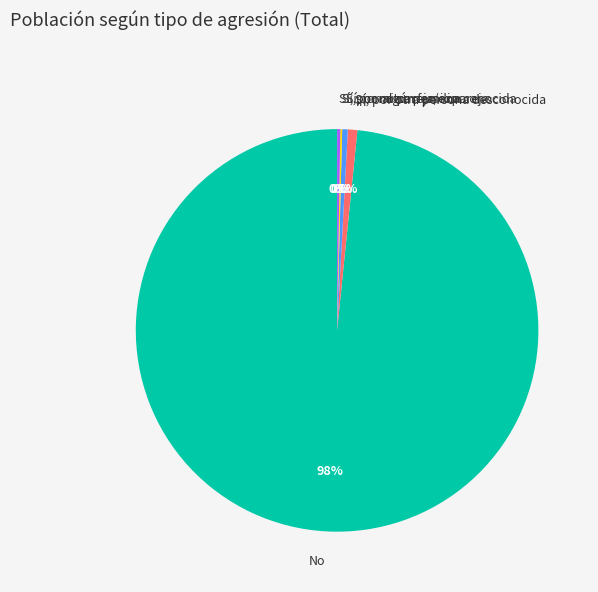

Which slice is the largest?

No